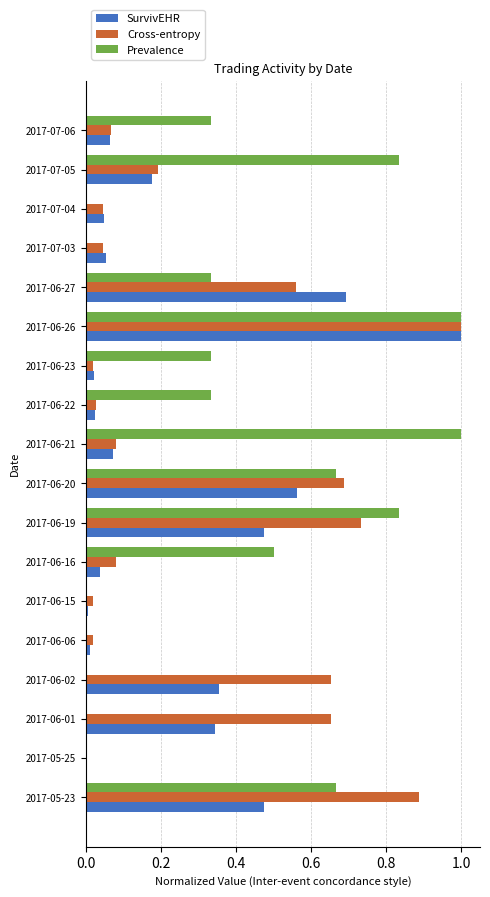

Which series changed the most between 2017-06-06 and 2017-06-22?

Prevalence